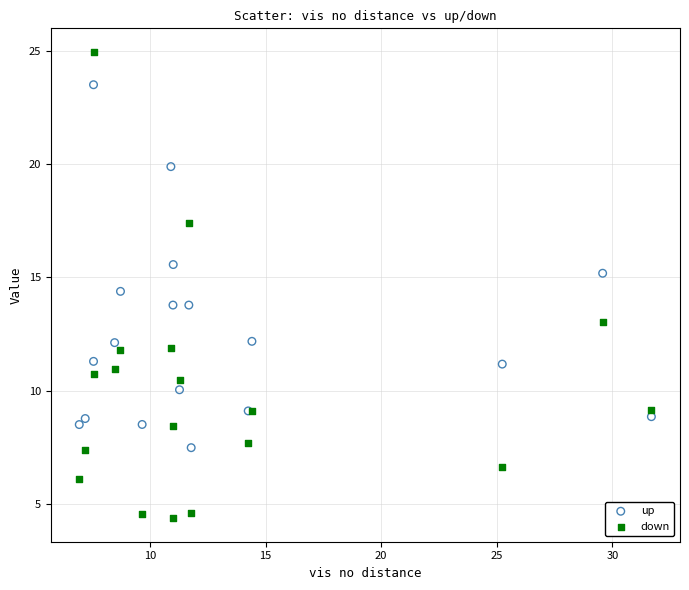

What is the X range (max minus min) for the scatter plot?

24.7